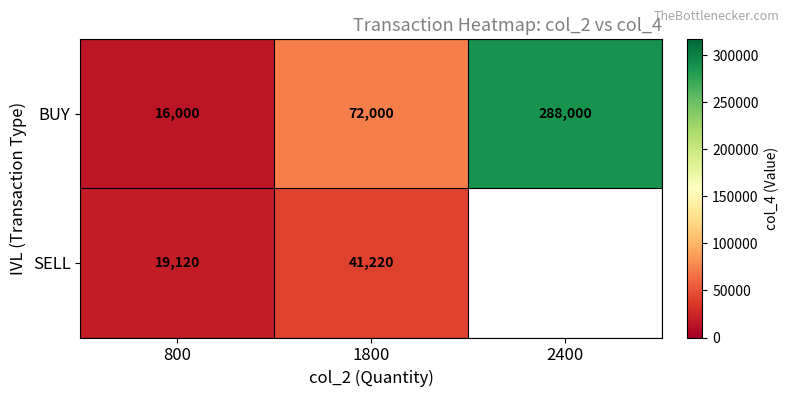

What is the maximum value for BUY?

288000